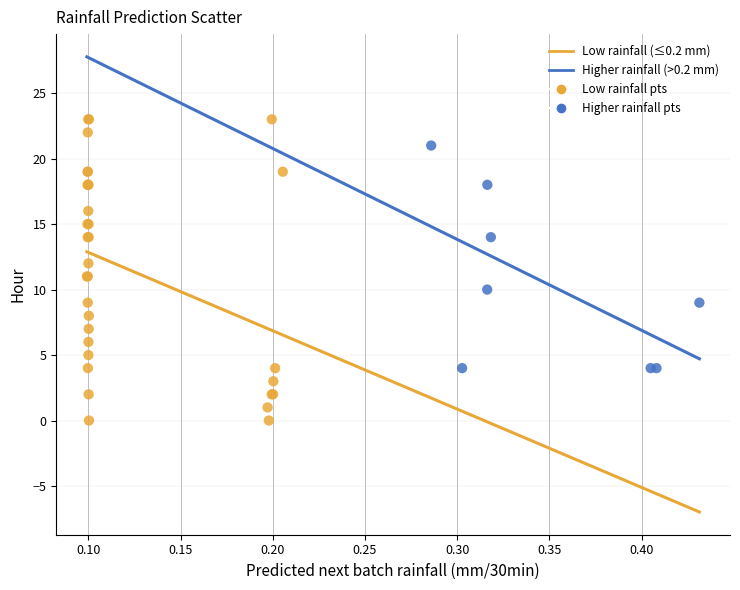

Which series has the widest spread of Y values?

Low rainfall (≤0.2 mm)